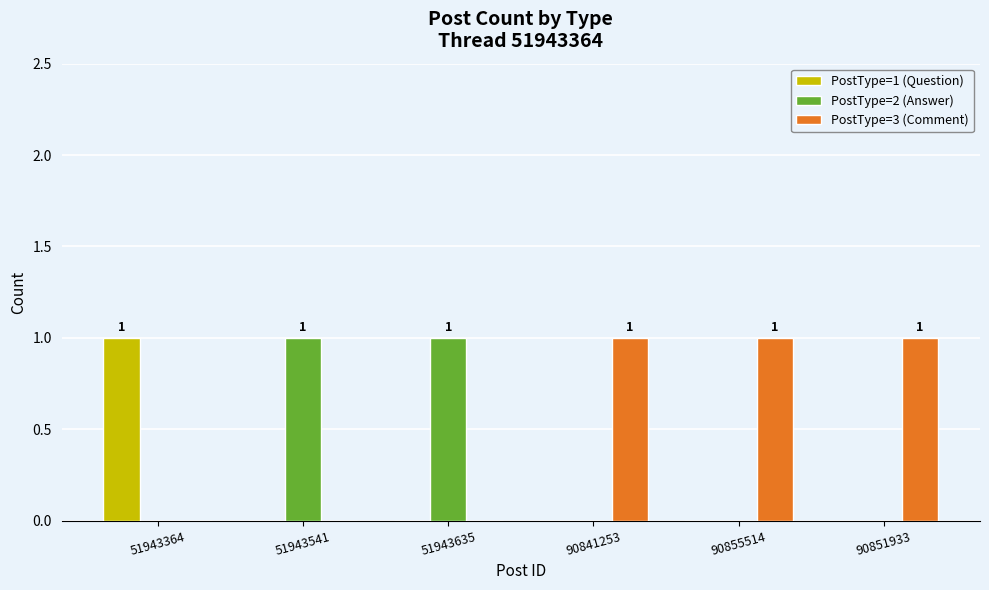

True or false: PostType=3 (Comment) has a value of 0 at 90851933.

False